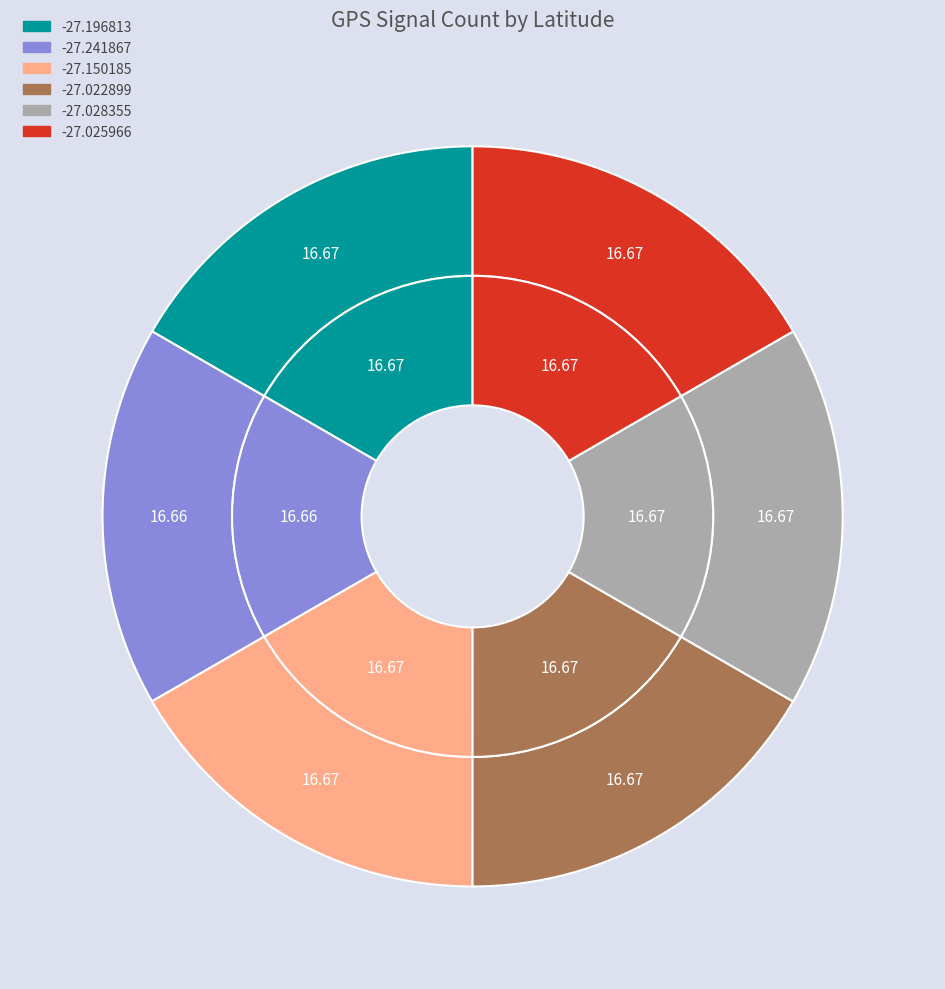

What is the ratio of the value at -27.150185 to the value at -27.022899?

1.0